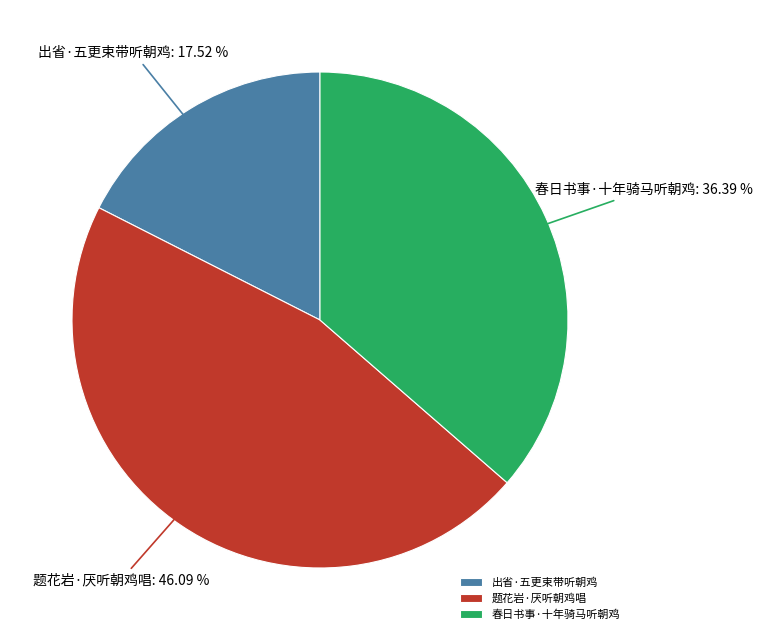

Is 出省·五更束带听朝鸡 the majority of the pie?

No